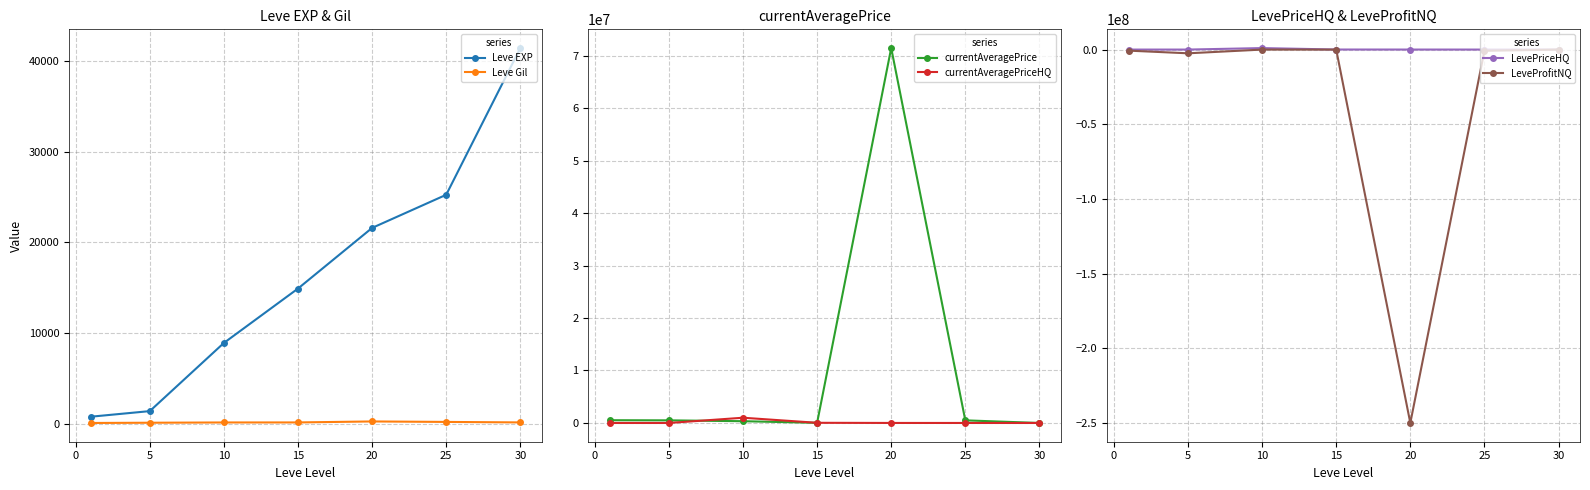

What is the sum of all currentAveragePriceHQ values?

1041320.8